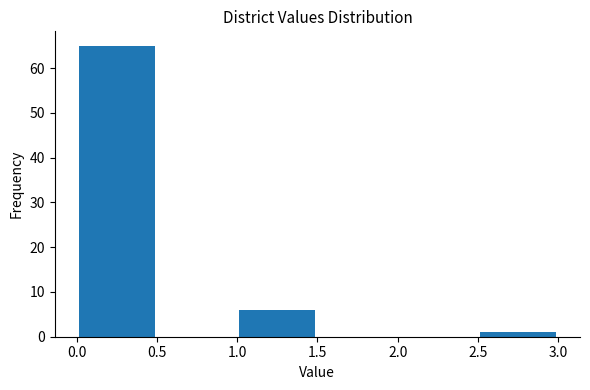

Reading left to right, transcribe this chart: for each bar, give the range it covers on the x-axis and its height. The values are not printed on the chart, so give them approximately, as read against the axis.

0.0 to 0.5: 65
0.5 to 1.0: 0
1.0 to 1.5: 6
1.5 to 2.0: 0
2.0 to 2.5: 0
2.5 to 3.0: 1